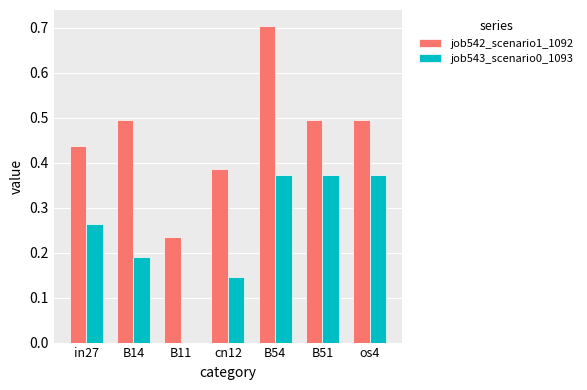

The job543_scenario0_1093 series shows 0.2 at B11. True or false?

False